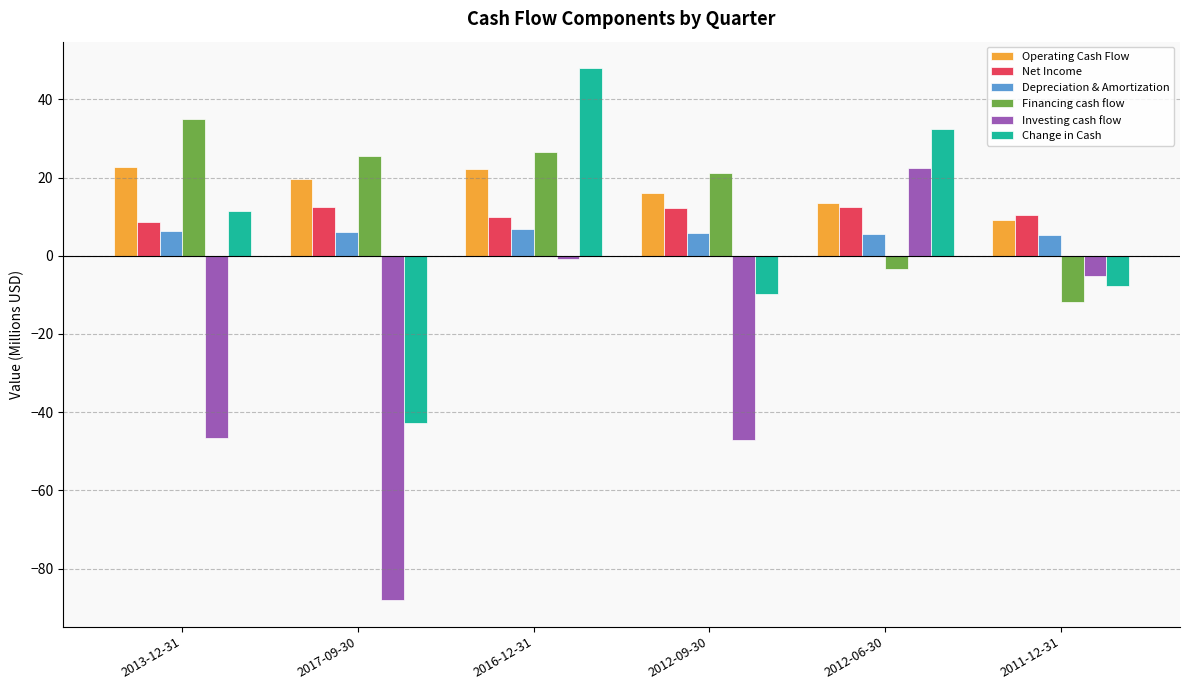

How many groups of bars are there?

6